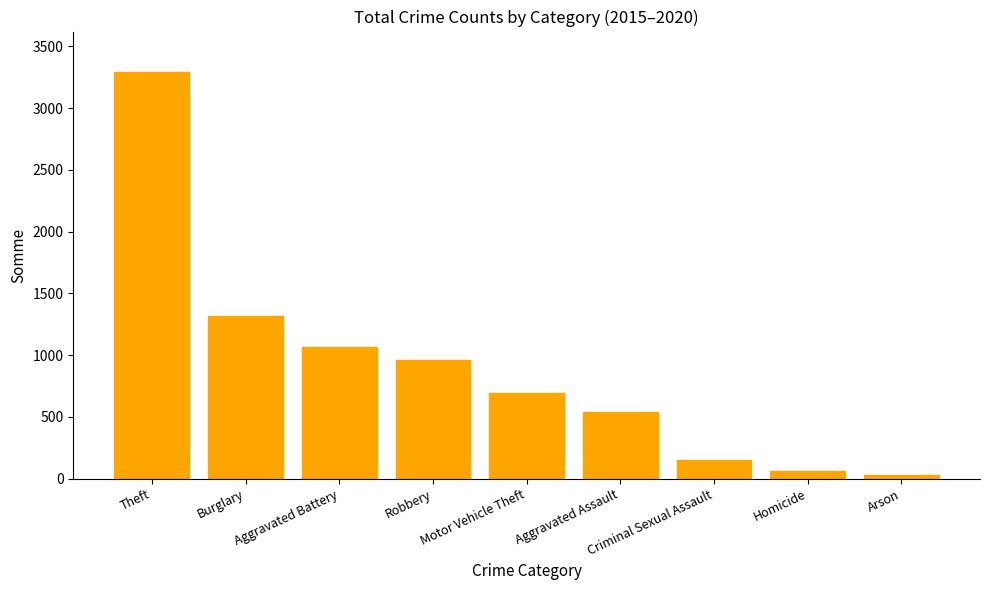

Rank the categories by value from highest to lowest.

Theft, Burglary, Aggravated Battery, Robbery, Motor Vehicle Theft, Aggravated Assault, Criminal Sexual Assault, Homicide, Arson